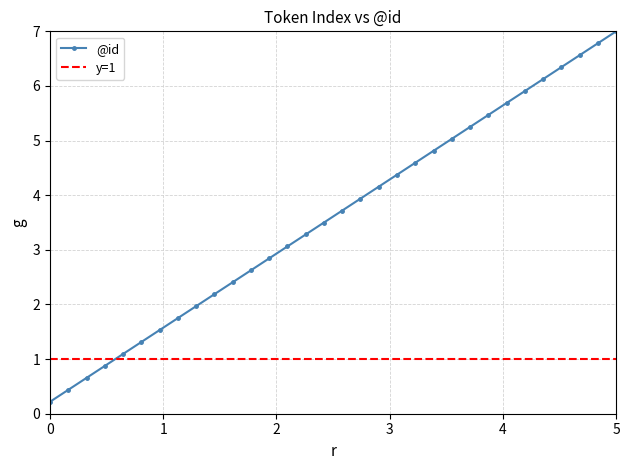

What is the difference between the maximum and minimum values?

6.8